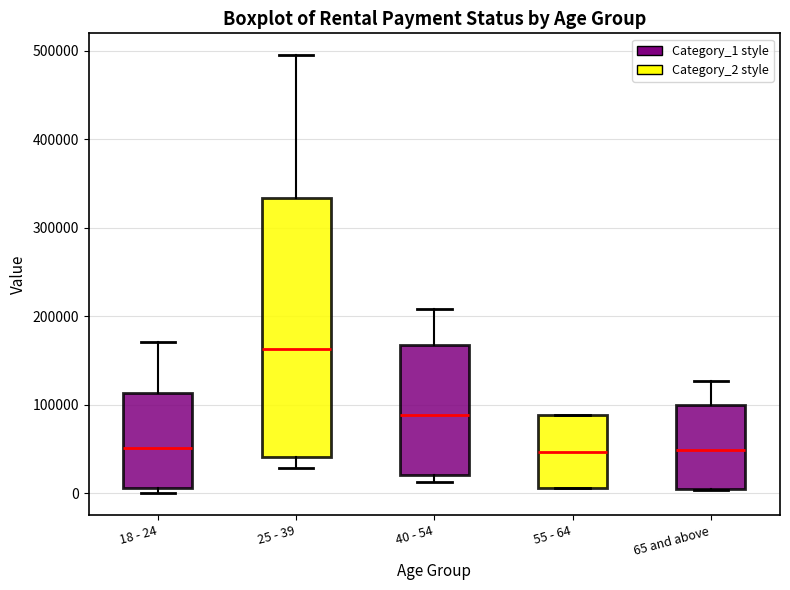

Where does the upper whisker of the box for 65 and above end on the y-axis? The values are not printed on the chart, so give them approximately, as read against the axis.

130000